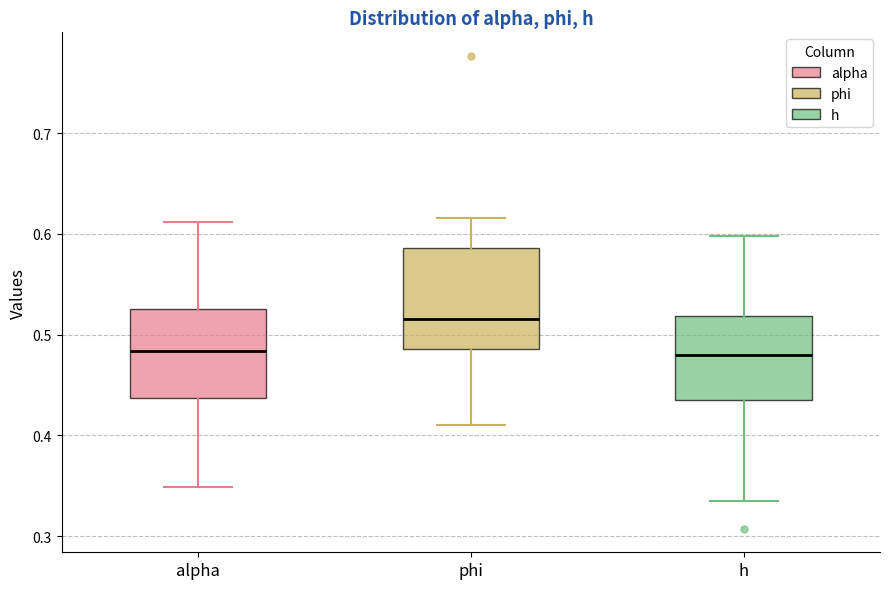

Reading left to right, transcribe this box plot: for each box, give where its median line is, the range the box spans, and where its two whiskers end, as read against the y-axis. The values are not printed on the chart, so give them approximately, as read against the axis.

alpha: median 0.48, box 0.44 to 0.53, whiskers 0.35 to 0.61
phi: median 0.52, box 0.49 to 0.59, whiskers 0.41 to 0.62
h: median 0.48, box 0.44 to 0.52, whiskers 0.33 to 0.60